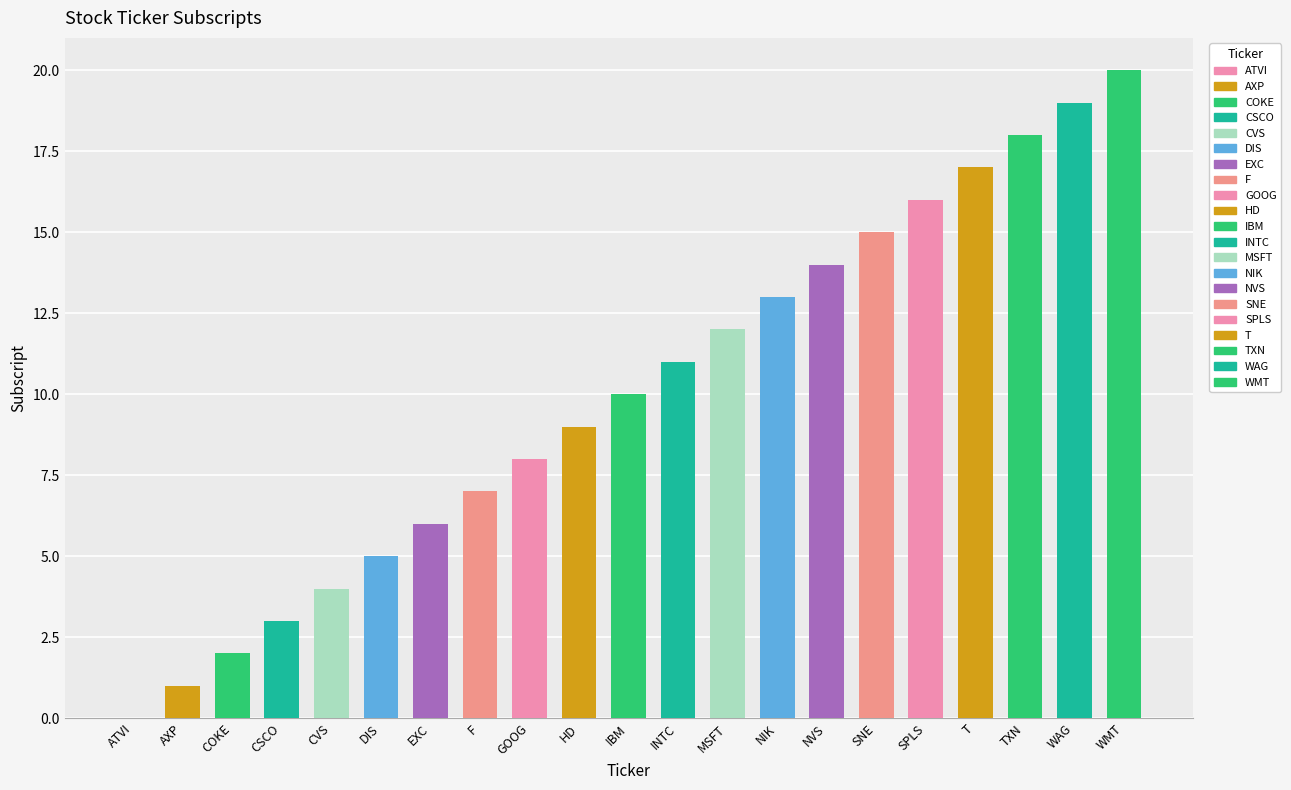

True or false: the data shows 3 at EXC.

False